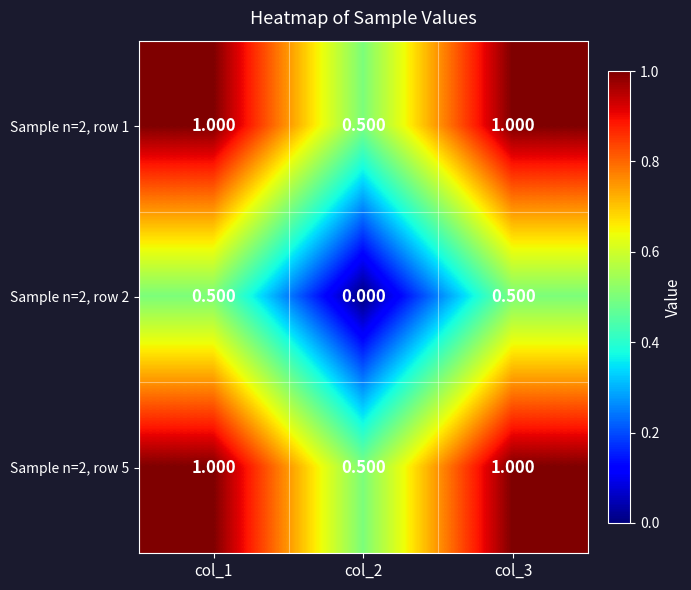

What is the difference between the highest and lowest values at col_2?

0.5